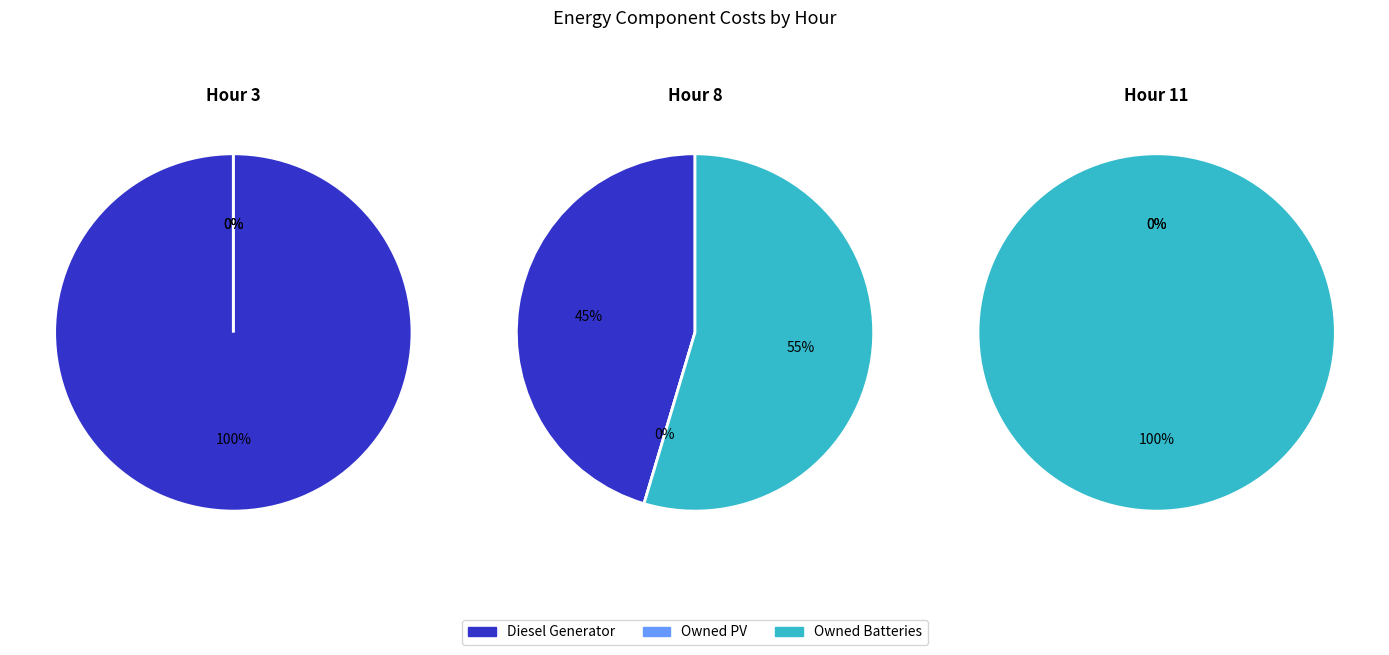

Which series has the largest range (max minus min)?

Owned Batteries